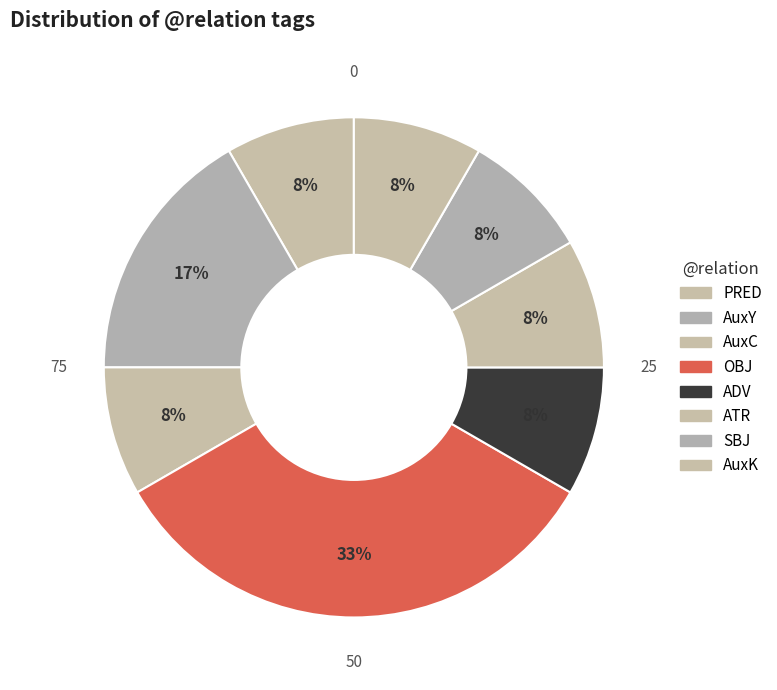

Which category has the biggest portion of the pie?

OBJ